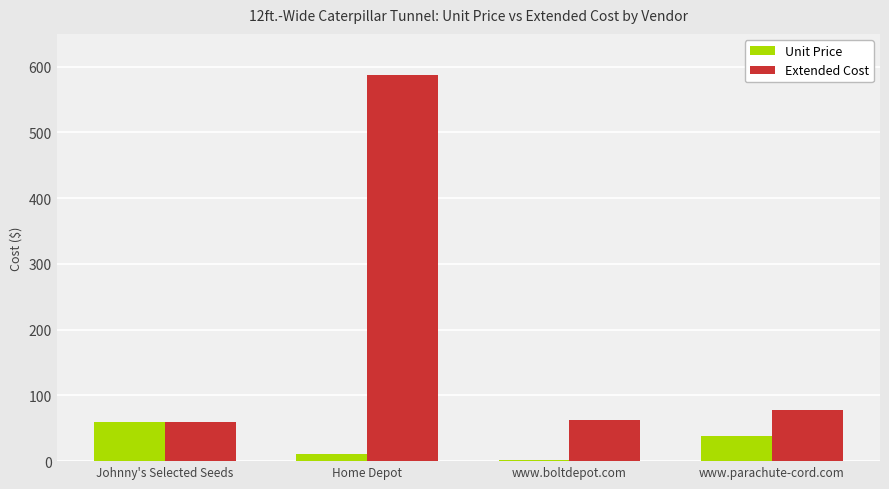

At which label does Unit Price first exceed 38?

Johnny's Selected Seeds